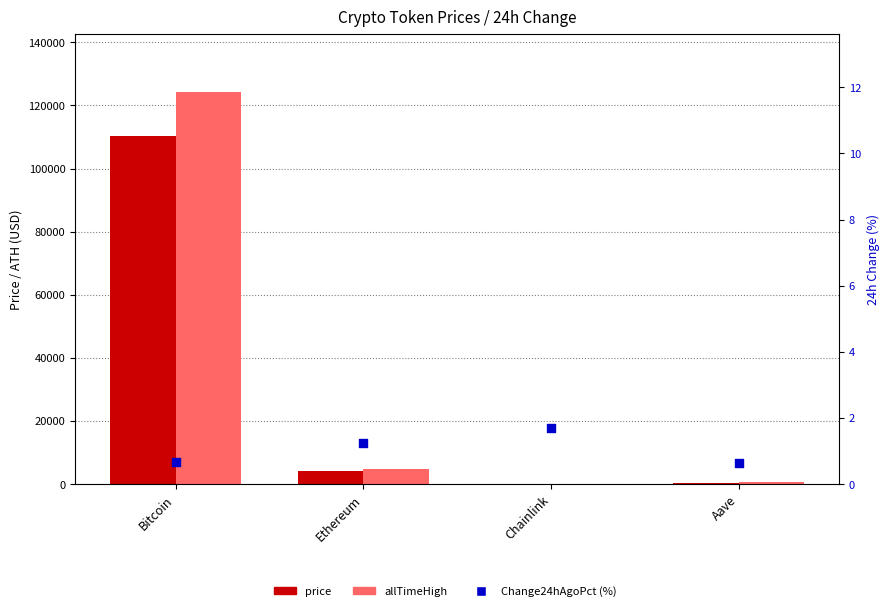

Which series has the widest spread of Y values?

allTimeHigh